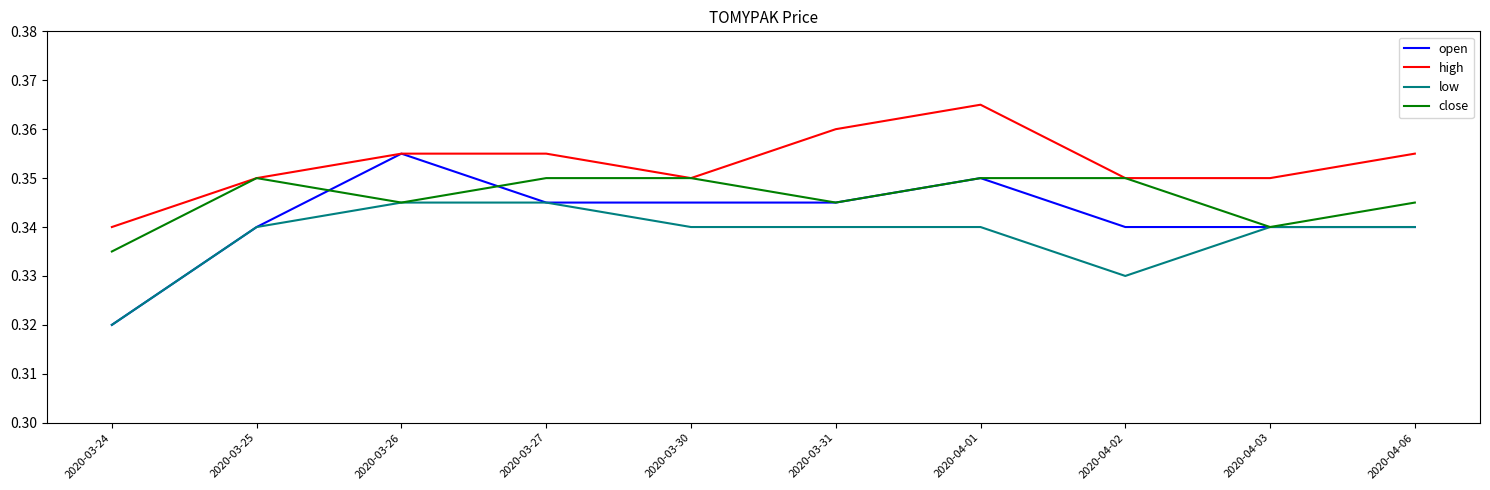

Rank the series by their average value, from lowest to highest.

low, open, close, high